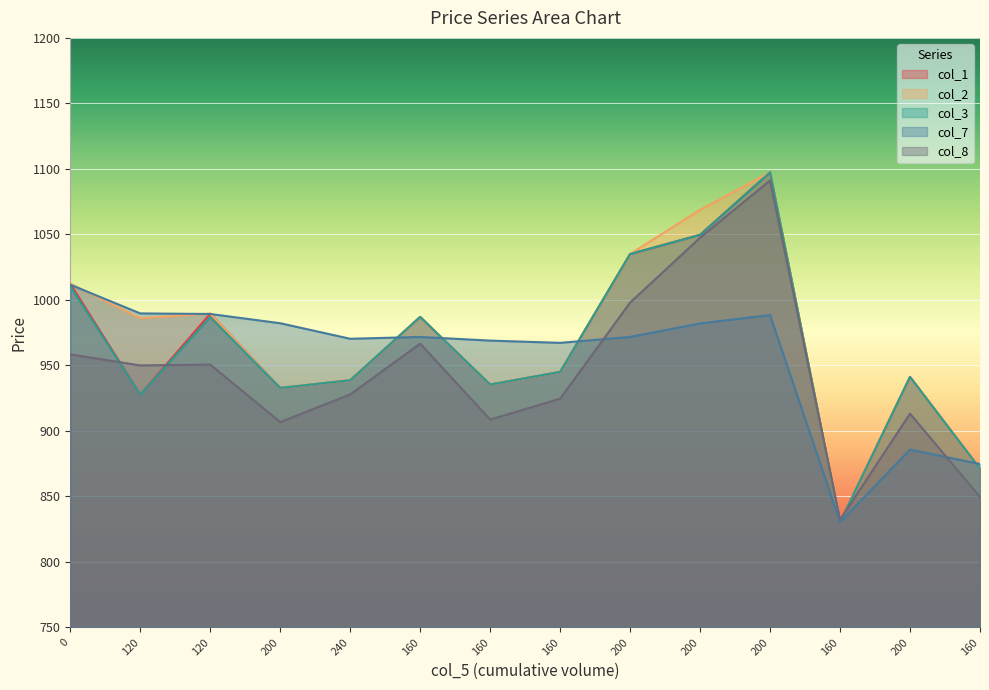

What is the label of the 4th point from the left?

200